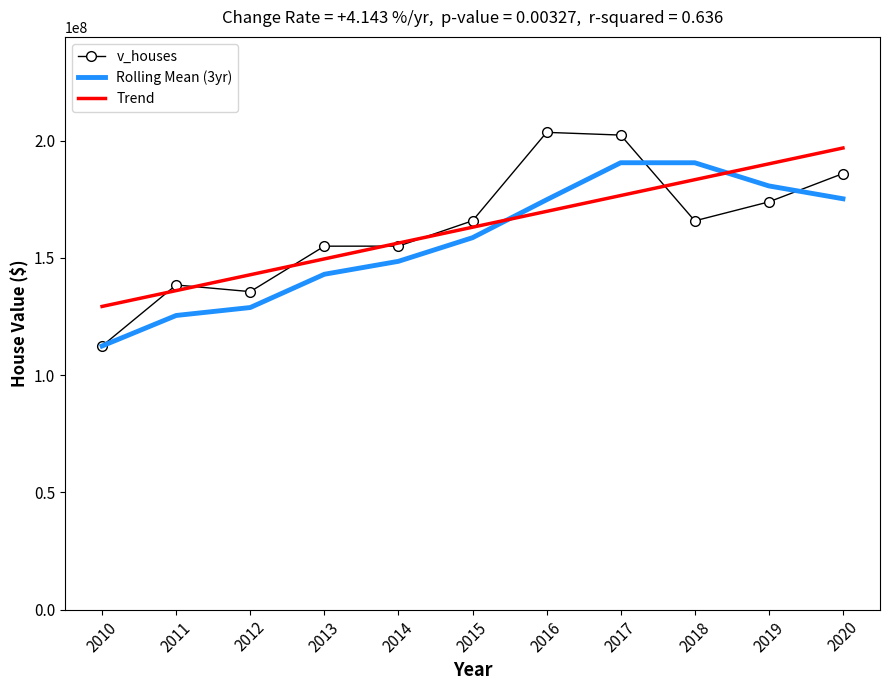

Which series has the largest range (max minus min)?

v_houses